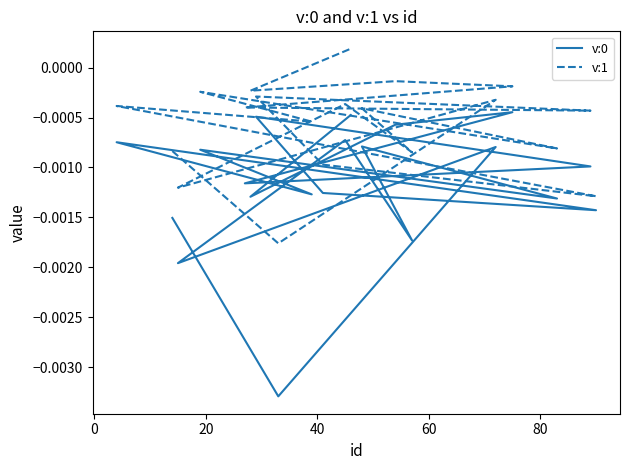

Is the value of v:0 at 8 greater than the value of v:1 at −20?

Yes